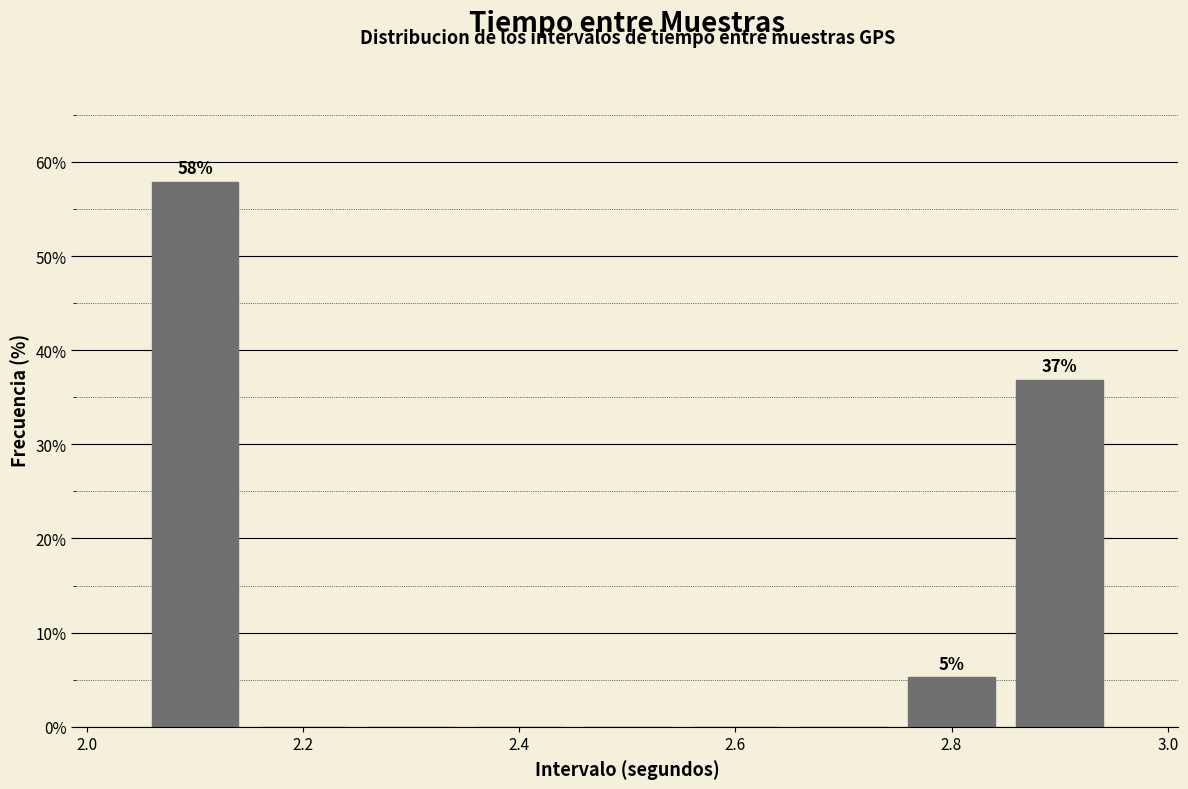

Over which range of the x-axis is the bar tallest?

2.05 to 2.15